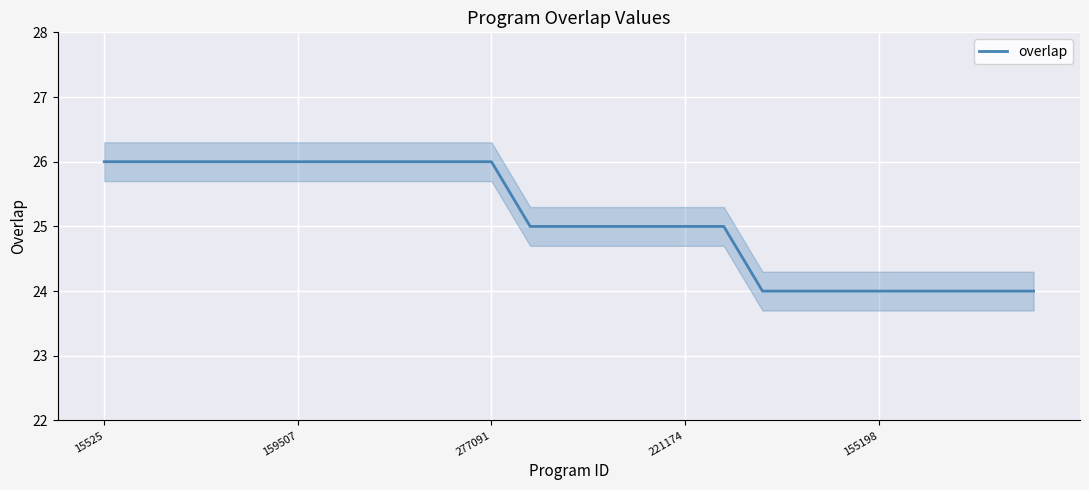

At which category does the chart reach its minimum across all series?

17